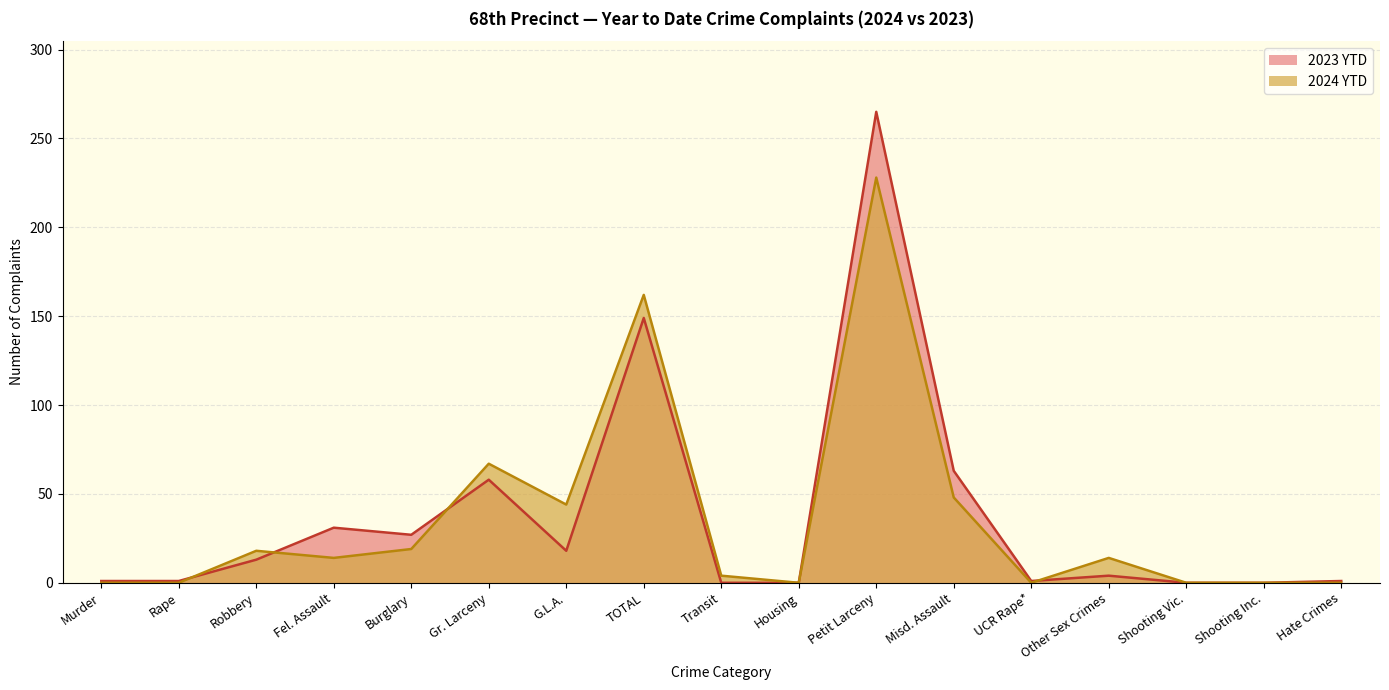

At which label does 2024 YTD first exceed 14?

Robbery